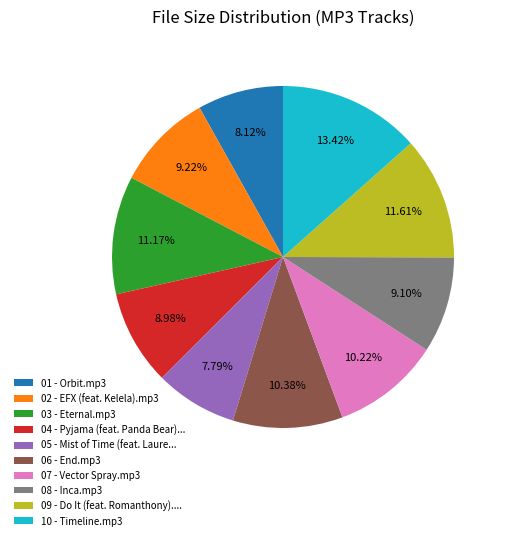

Approximately how many times larger is the value at 05 - Mist of Time (feat. Laure... compared to 04 - Pyjama (feat. Panda Bear)...?

0.9